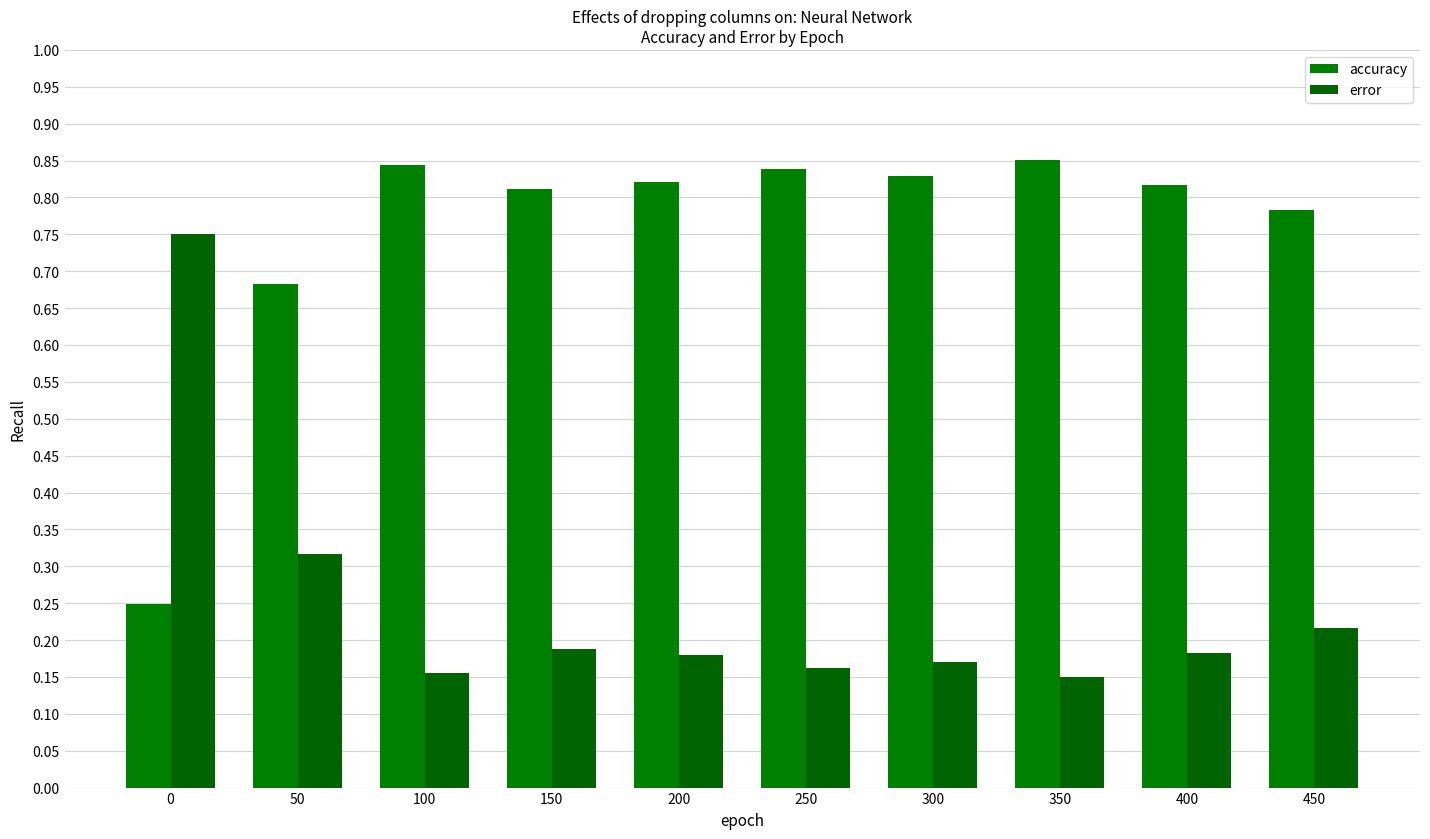

The accuracy series shows 0.3 at 300. True or false?

False